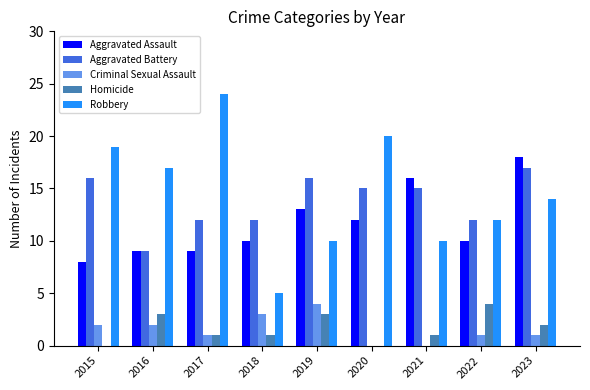

Which series changed the most between 2021 and 2023?

Robbery